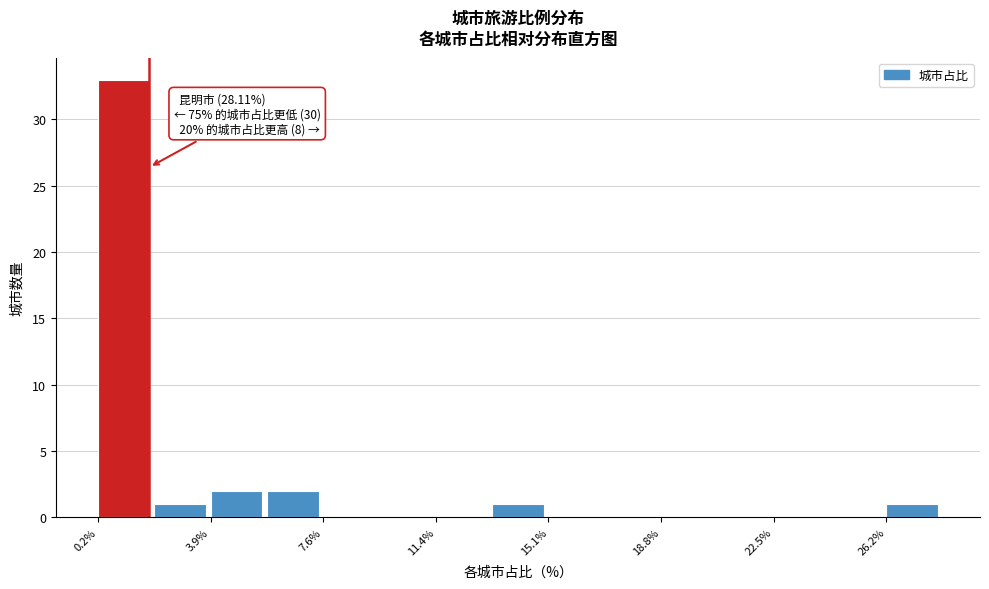

Around what value on the x-axis is the tallest bar? Give the approximate position of its centre, as read against the axis.

1.0